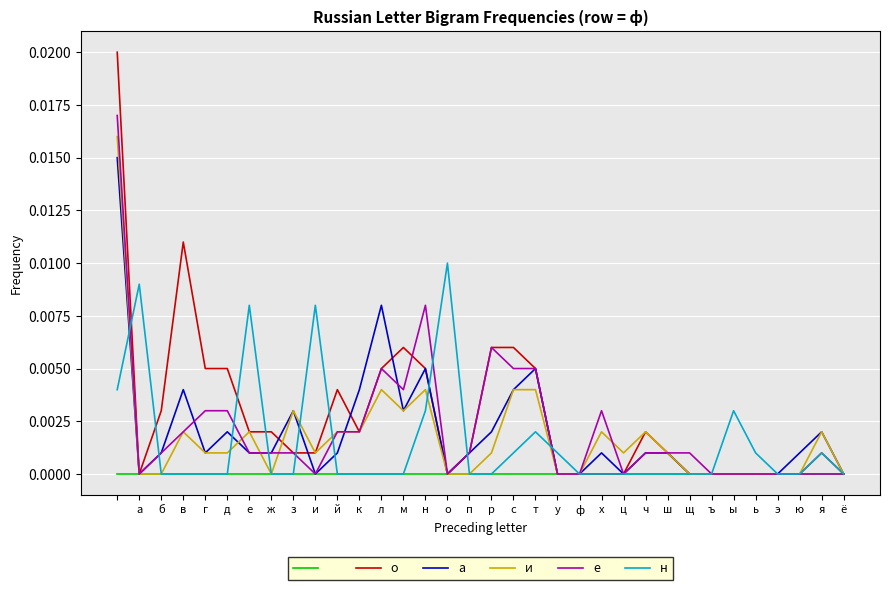

How many lines are shown in the chart?

6